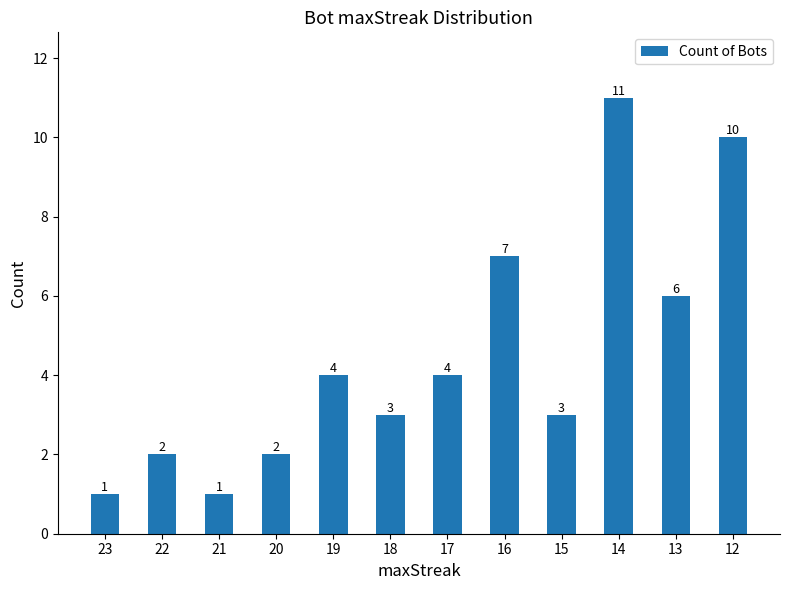

Are the bars grouped side by side (vs. stacked)?

No